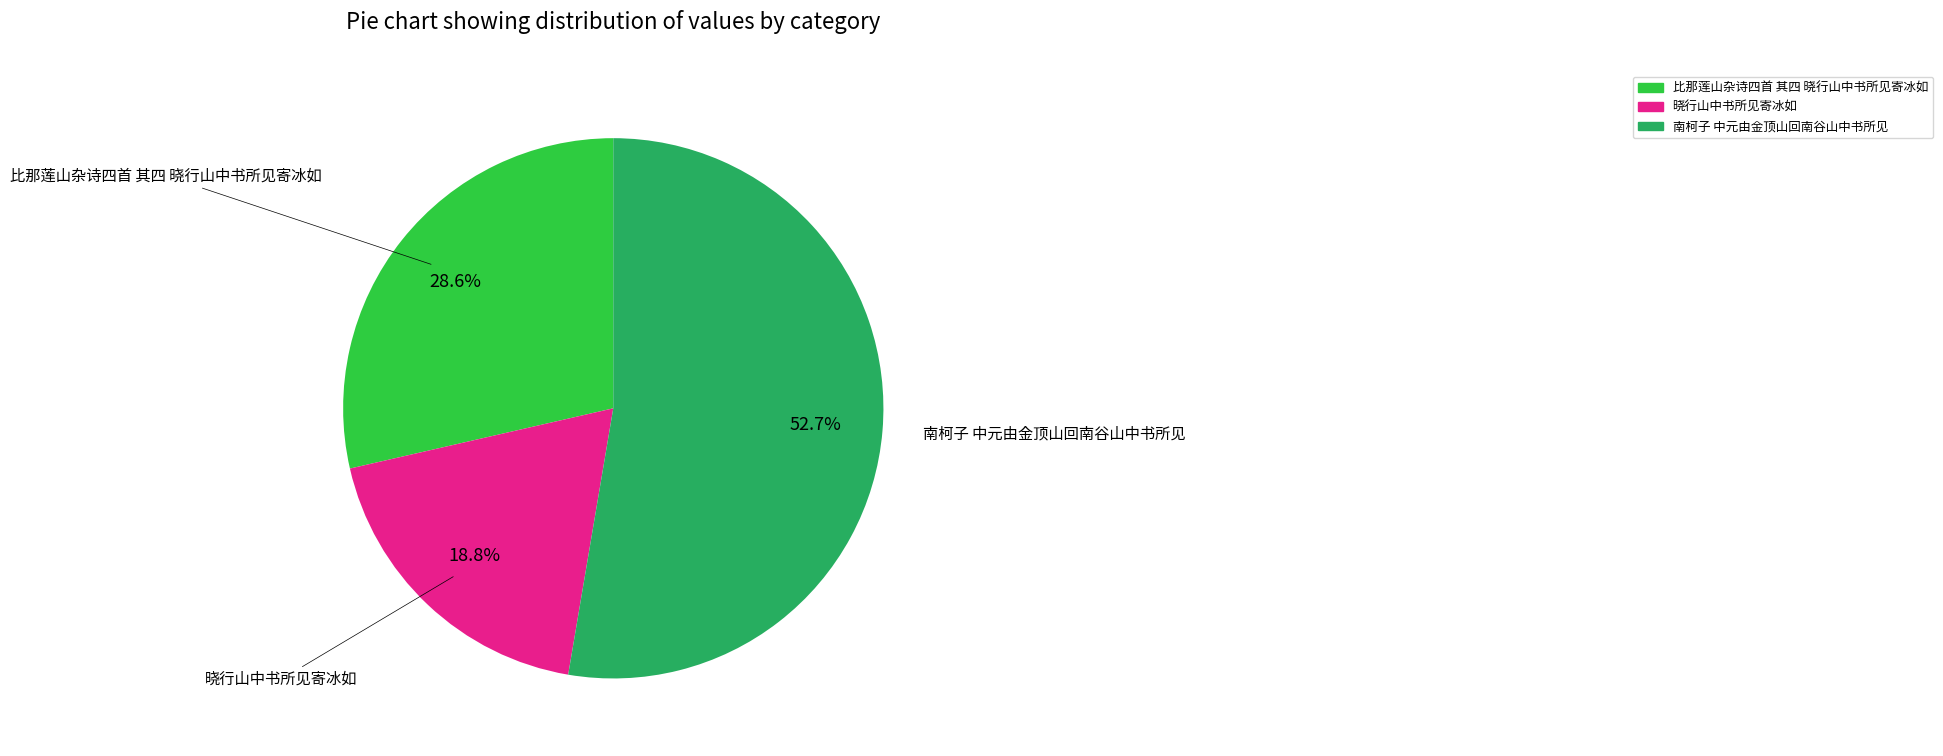

To the nearest percent, what is the difference between the 晓行山中书所见寄冰如 and 南柯子 中元由金顶山回南谷山中书所见 slice percentages?

34%